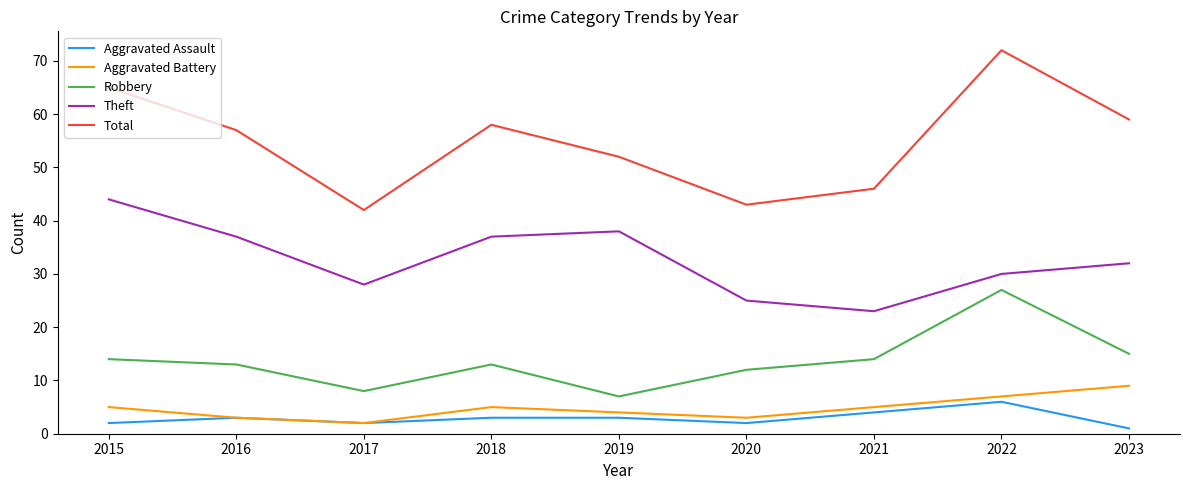

Count the number of data series in this chart.

5